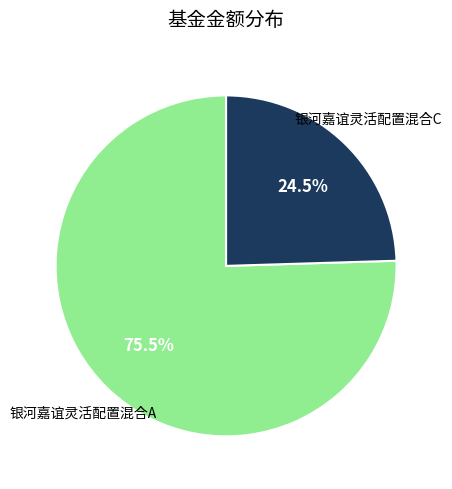

How many segments does this pie chart have?

2